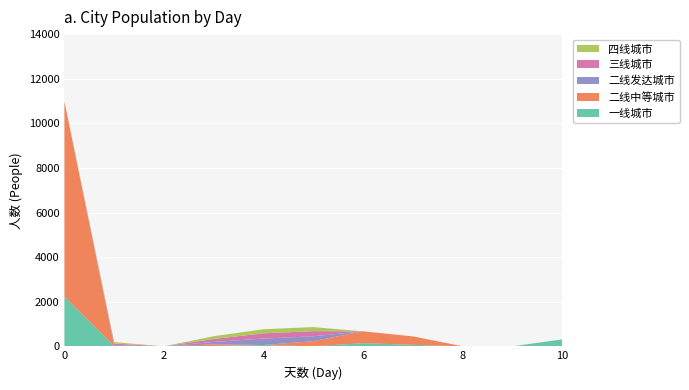

Reading right to left, extract all data points from this chart.

一线城市: 311	0	0	67	141	3	57	17	0	0	2226
二线中等城市: 0	0	1	378	531	229	0	67	0	0	8752
二线发达城市: 0	0	0	0	0	219	292	112	0	48	0
三线城市: 0	0	0	0	0	229	233	135	0	76	0
四线城市: 0	0	0	0	0	182	184	123	0	63	0